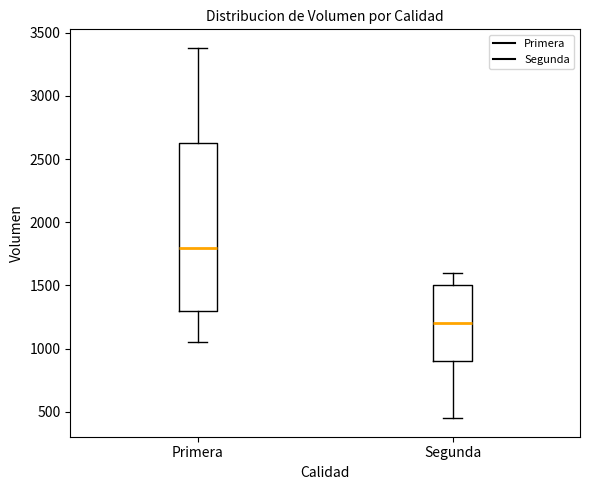

Reading left to right, read every box against the y-axis: the position of its median line, the range the box covers, and the ends of its whiskers. The values are not printed on the chart, so give them approximately, as read against the axis.

Primera: median 1800, box 1300 to 2650, whiskers 1050 to 3400
Segunda: median 1200, box 900 to 1500, whiskers 450 to 1600